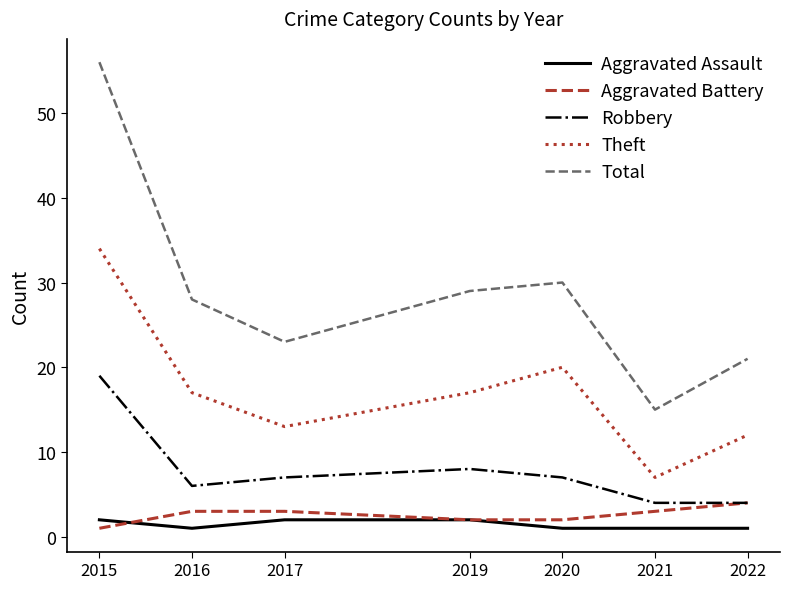

What is the sum of the Theft values at 2017 and 2020?

33